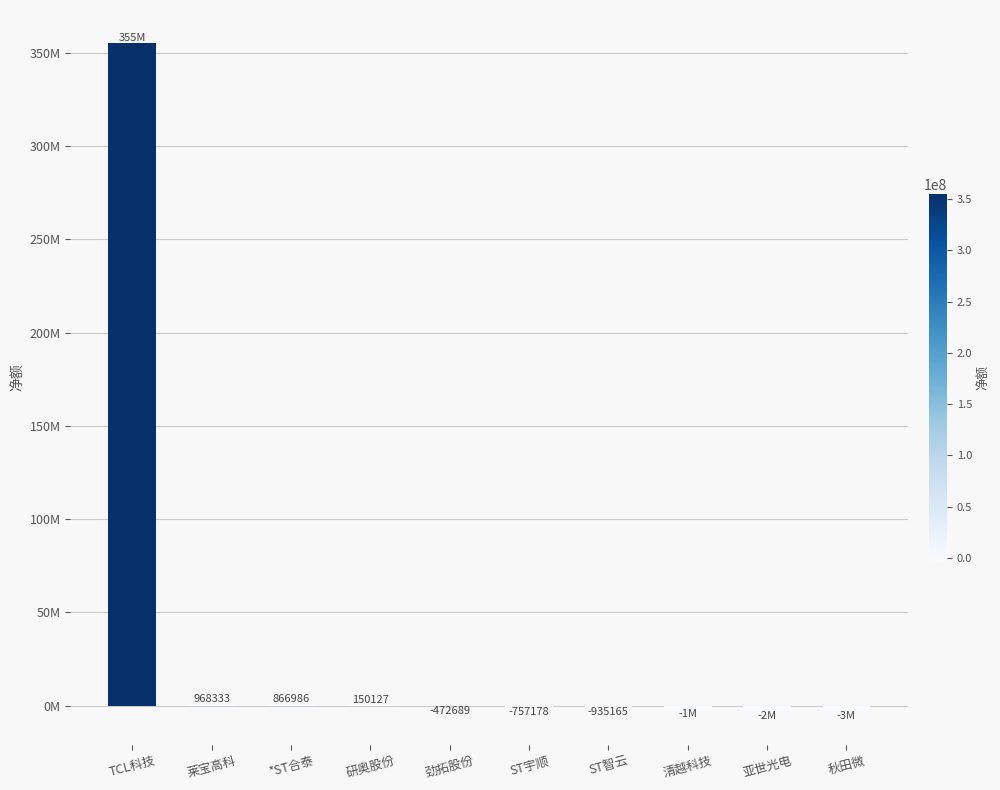

What is the difference between the maximum and minimum values?

358317239